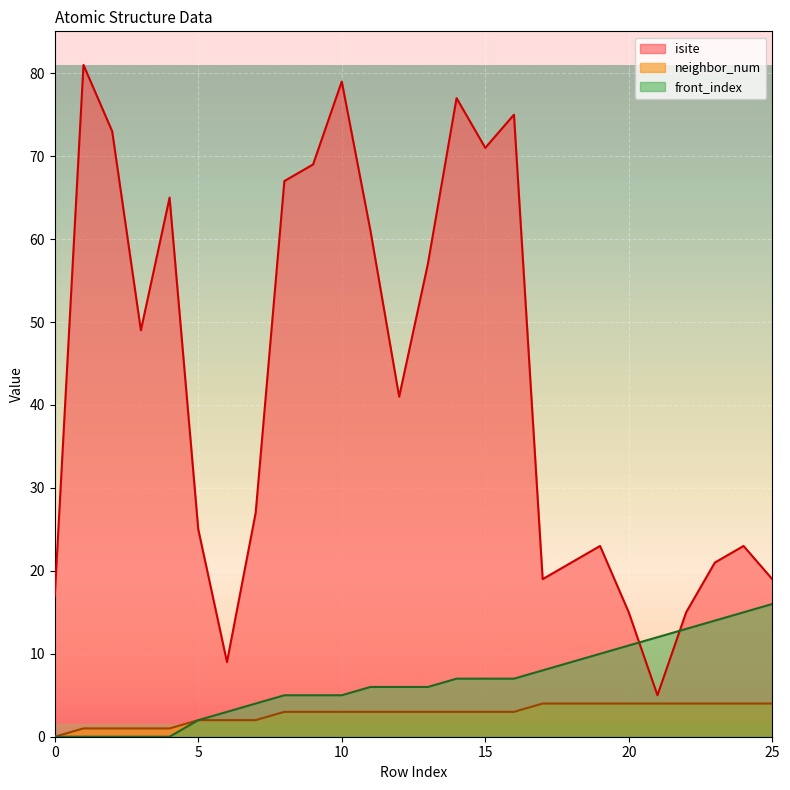

What are all the series names shown in the legend?

isite, neighbor_num, front_index